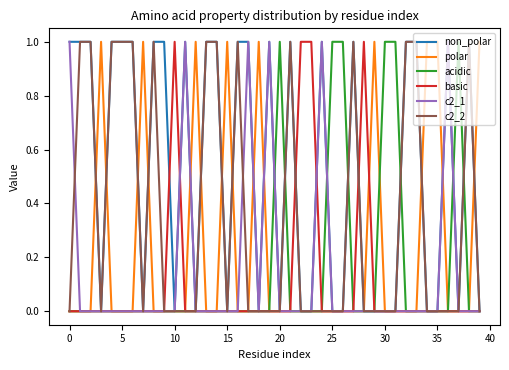

Which series has the largest total across all categories?

non_polar